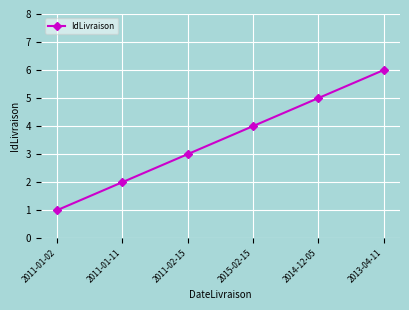

Is it true that the value at 2011-01-02 is 0?

False